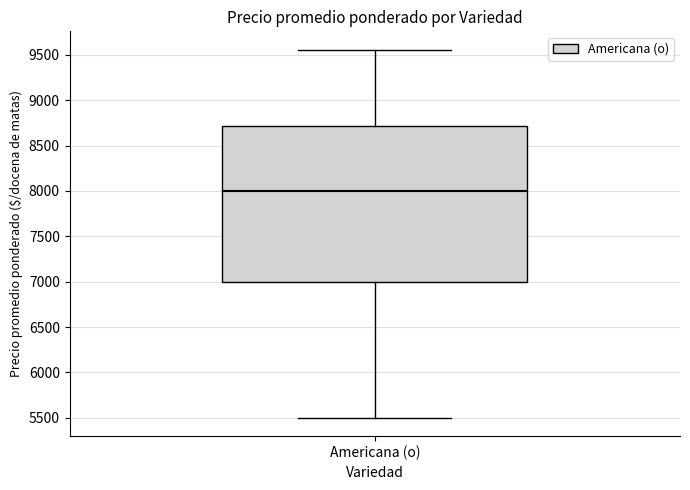

Read this box plot against the y-axis: the position of the median line, the range covered by the box, and the ends of both whiskers. The values are not printed on the chart, so give them approximately, as read against the axis.

median 8000, box 7000 to 8700, whiskers 5500 to 9550